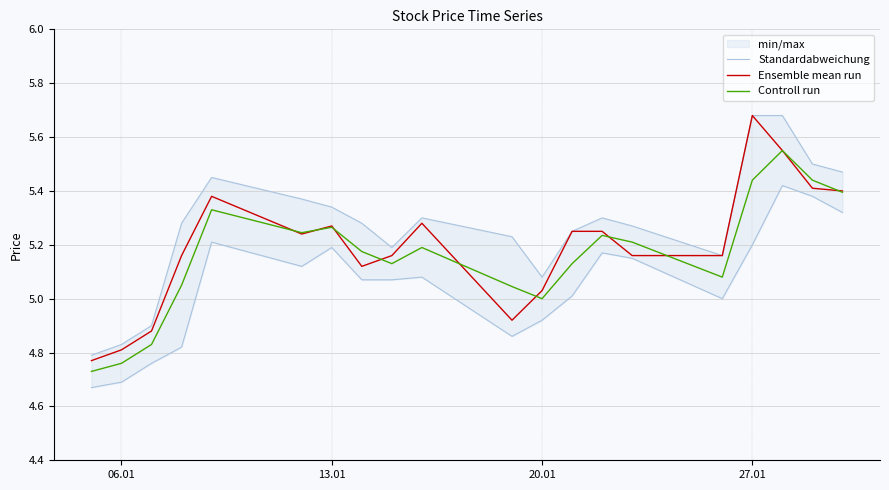

True or false: Standardabweichung and Controll run intersect in this chart.

False